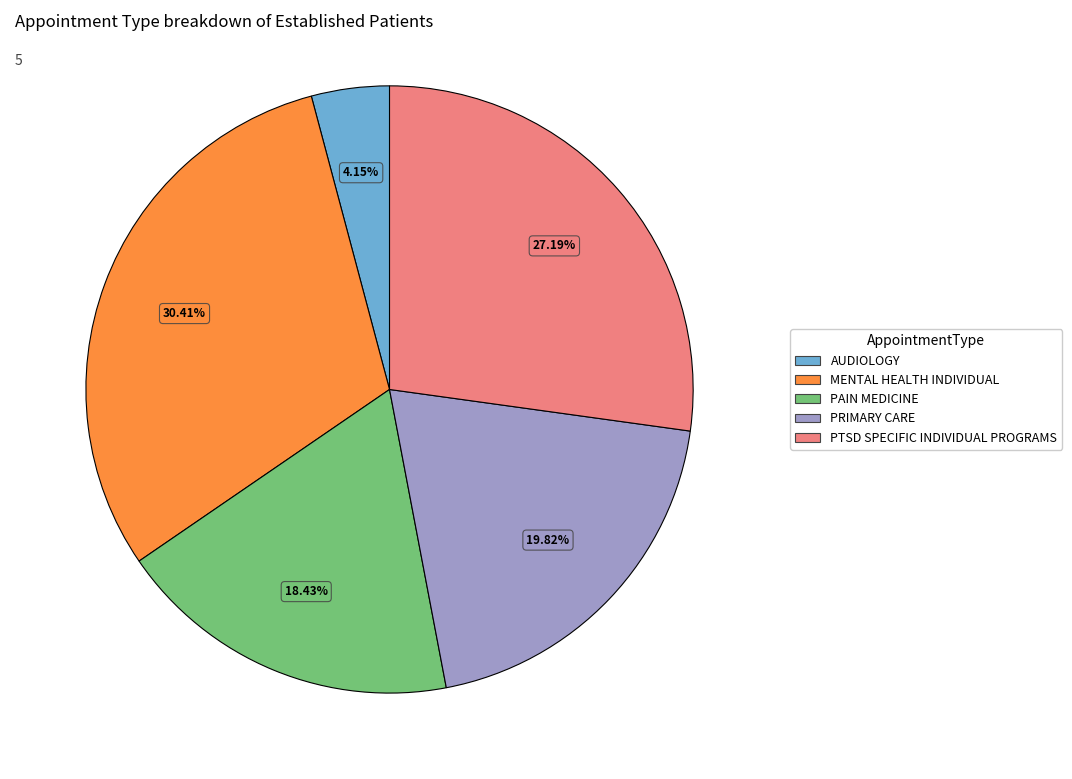

Does any single category account for the majority?

No